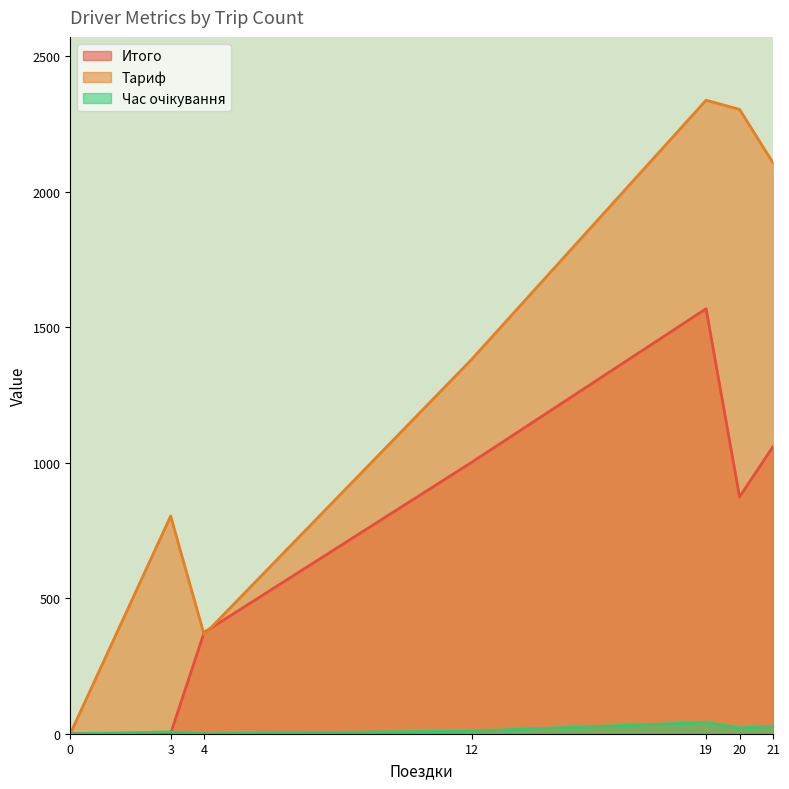

What are all the series names shown in the legend?

Итого, Тариф, Час очікування